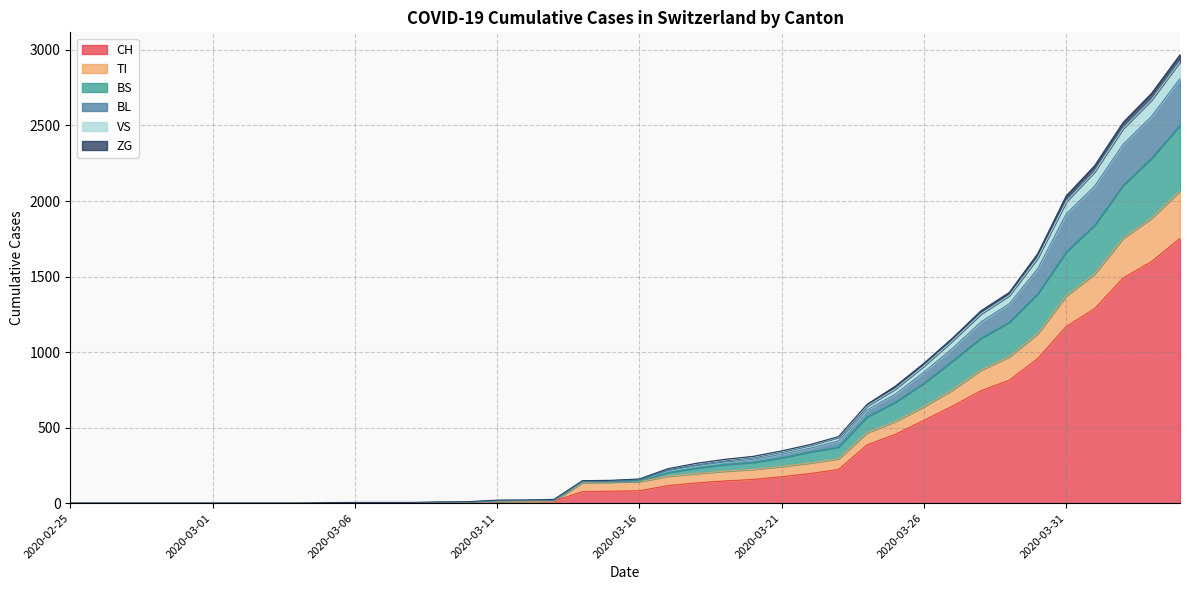

Rank the categories by BS value from lowest to highest.

2020-02-25, 2020-02-26, 2020-02-27, 2020-02-28, 2020-02-29, 2020-03-01, 2020-03-02, 2020-03-03, 2020-03-04, 2020-03-05, 2020-03-06, 2020-03-07, 2020-03-08, 2020-03-09, 2020-03-10, 2020-03-11, 2020-03-12, 2020-03-13, 2020-03-15, 2020-03-14, 2020-03-16, 2020-03-17, 2020-03-18, 2020-03-19, 2020-03-20, 2020-03-21, 2020-03-22, 2020-03-23, 2020-03-24, 2020-03-25, 2020-03-26, 2020-03-27, 2020-03-28, 2020-03-29, 2020-03-30, 2020-03-31, 2020-04-01, 2020-04-02, 2020-04-03, 2020-04-04